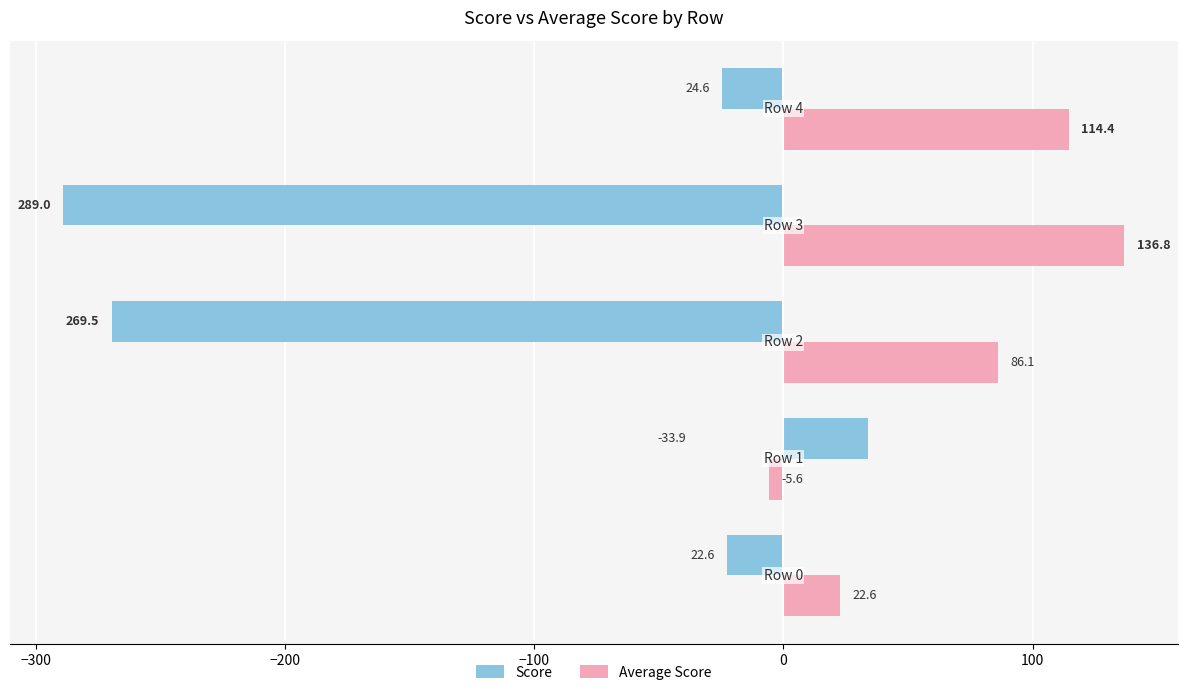

What is the difference between the second highest and second lowest values in the Score series?

246.9